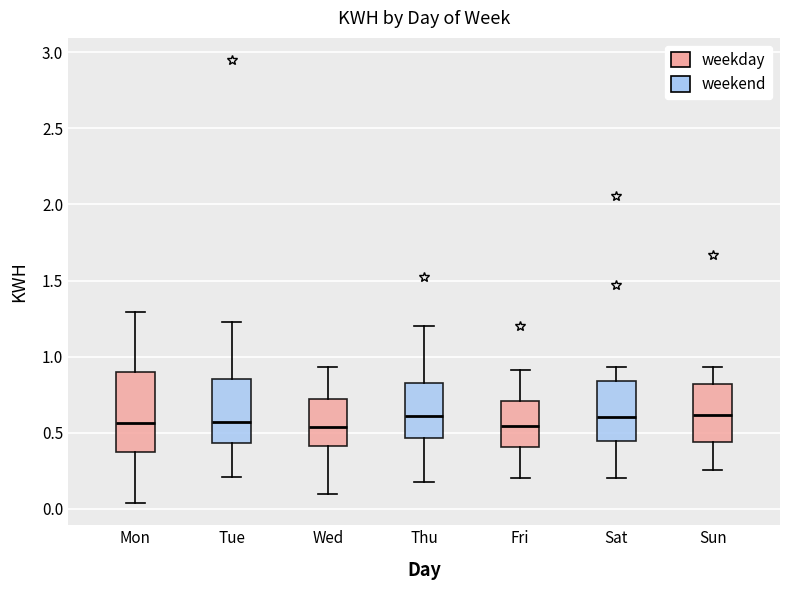

Reading left to right, read every box against the y-axis: the position of its median line, the range the box covers, and the ends of its whiskers. The values are not printed on the chart, so give them approximately, as read against the axis.

Mon: median 0.55, box 0.35 to 0.90, whiskers 0.05 to 1.30
Tue: median 0.55, box 0.45 to 0.85, whiskers 0.20 to 1.25
Wed: median 0.55, box 0.40 to 0.70, whiskers 0.10 to 0.95
Thu: median 0.60, box 0.45 to 0.85, whiskers 0.20 to 1.20
Fri: median 0.55, box 0.40 to 0.70, whiskers 0.20 to 0.90
Sat: median 0.60, box 0.45 to 0.85, whiskers 0.20 to 0.95
Sun: median 0.60, box 0.45 to 0.80, whiskers 0.25 to 0.95